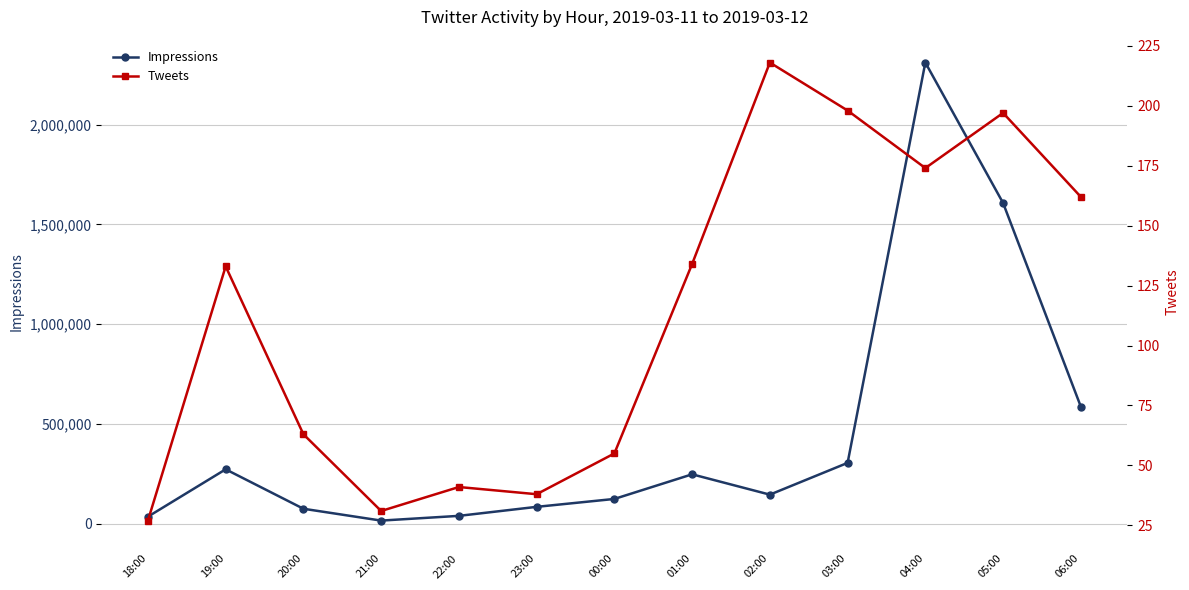

Rank the series by their average value, from lowest to highest.

Tweets, Impressions